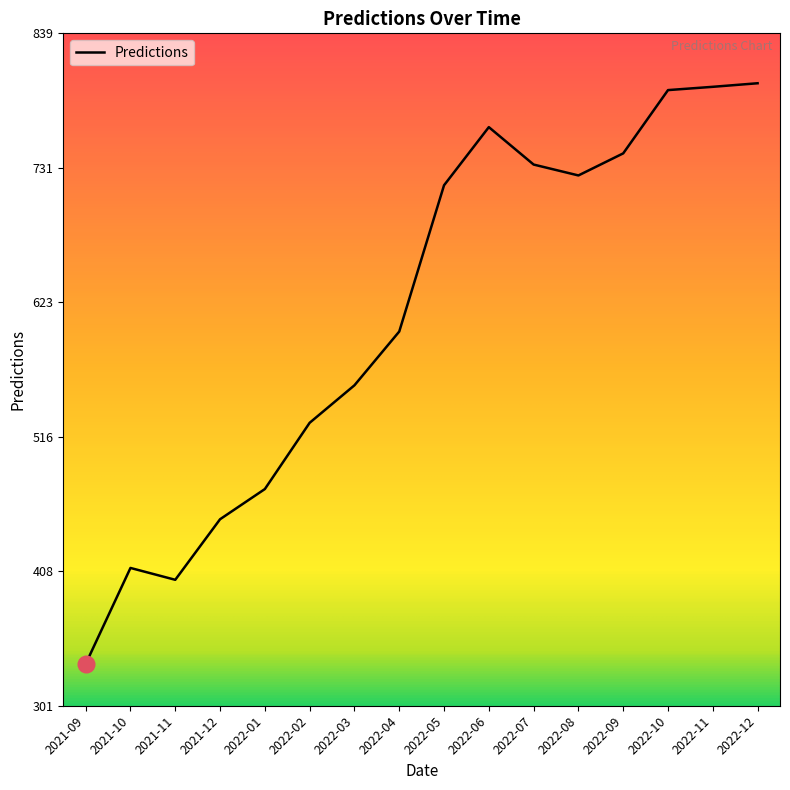

What is the difference between the values at 2022-01 and 2022-04?

126.0